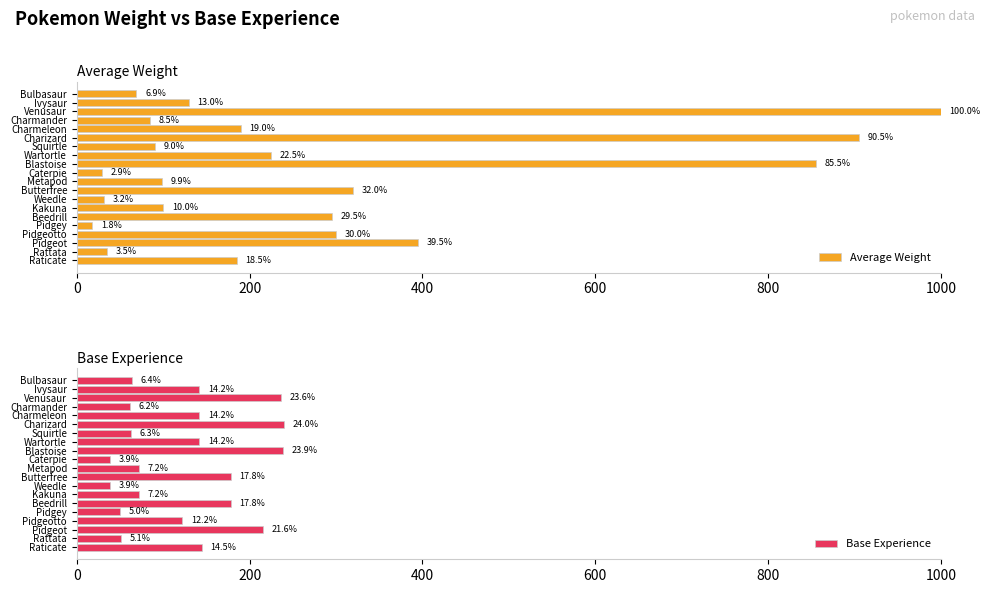

Rank the series by their maximum value, from highest to lowest.

Average Weight, Base Experience